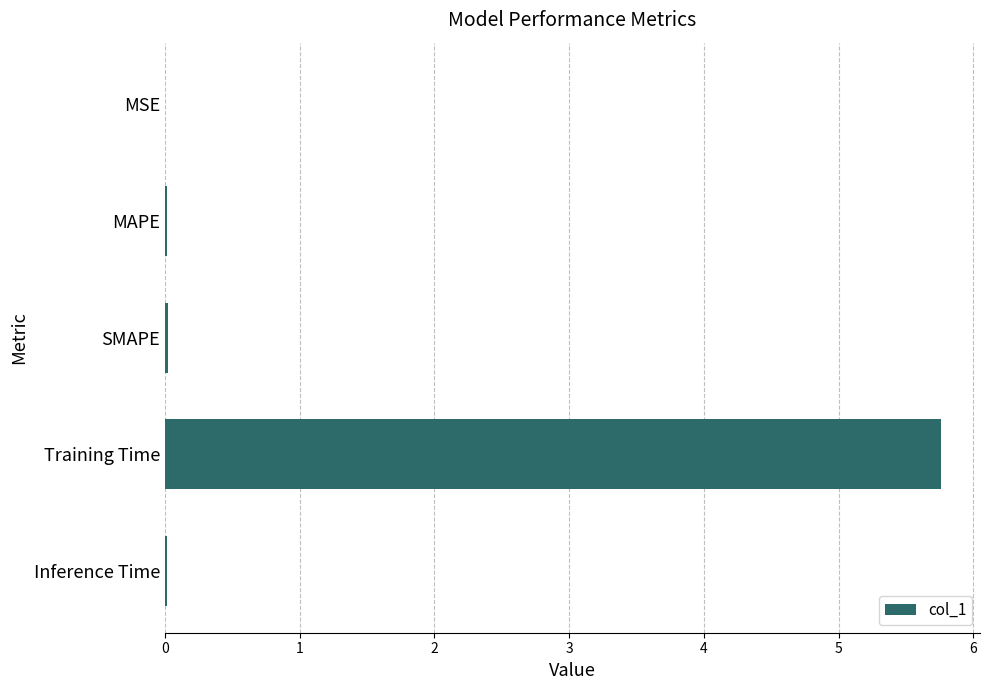

What is the sum of all values?

5.8